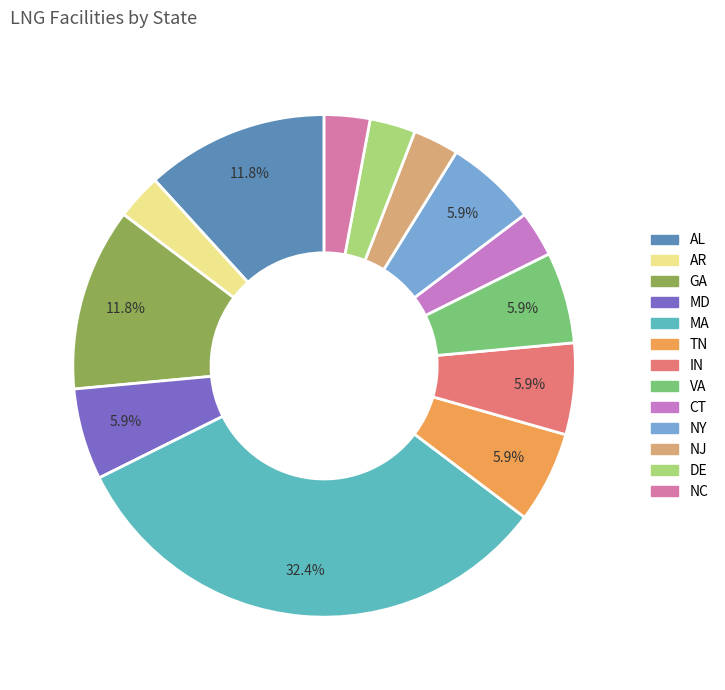

How many slices are in this pie chart?

13